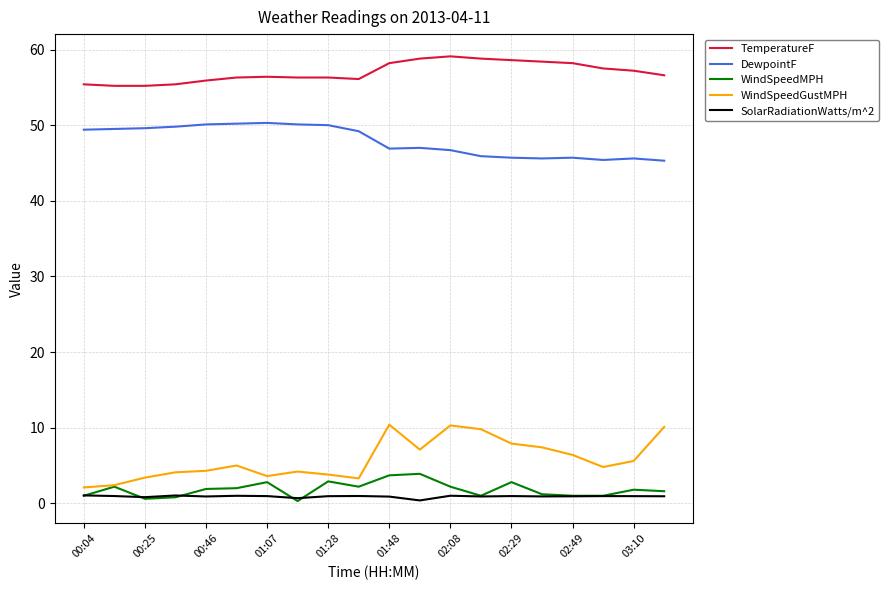

Which series has the largest range (max minus min)?

WindSpeedGustMPH